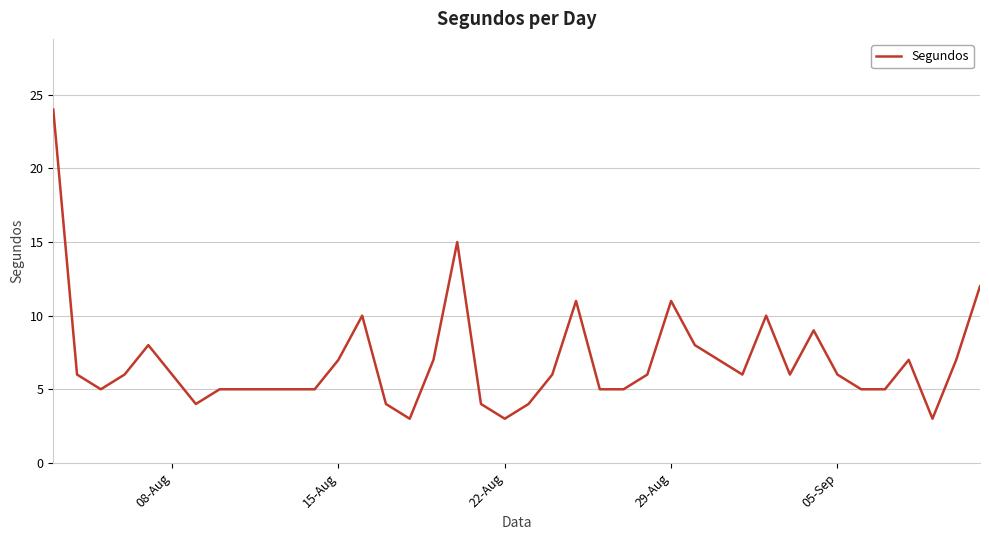

What is the greatest value displayed?

24